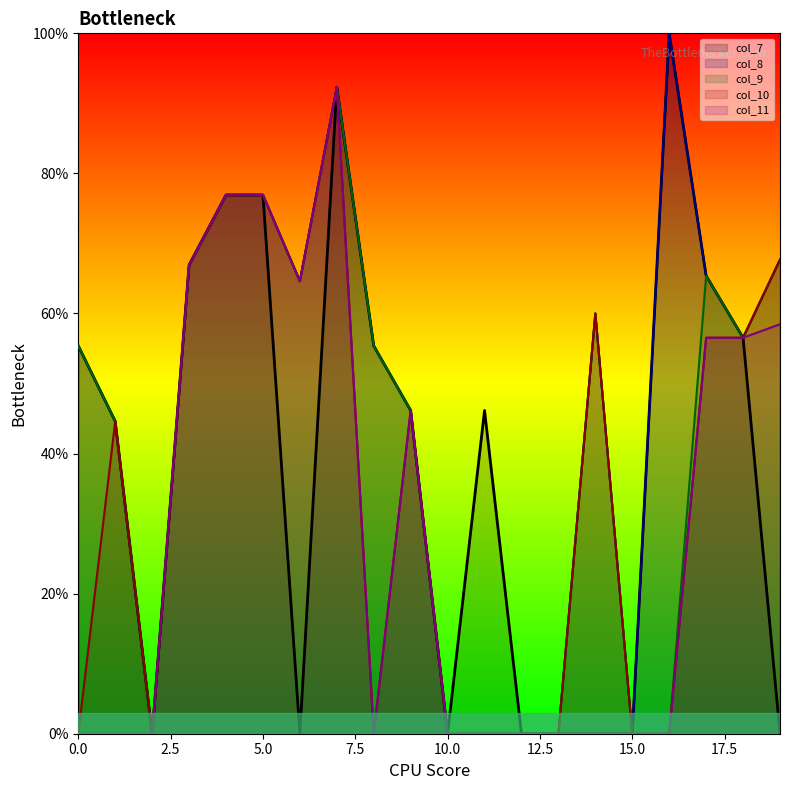

Reading left to right, what are all the values shown in this chart?

col_7: 0=55.4	1=44.6	2=0.0	3=66.9	4=76.9	5=76.9	6=0.0	7=92.3	8=55.4	9=46.2	10=0.0	11=46.2	12=0.0	13=0.0	14=0.0	15=0.0	16=100.0	17=65.4	18=56.5	19=0.0
col_8: 0=55.4	1=44.6	2=0.0	3=66.9	4=76.9	5=76.9	6=64.6	7=92.3	8=55.4	9=46.2	10=0.0	11=0.0	12=0.0	13=0.0	14=60.0	15=0.0	16=100.0	17=65.4	18=56.5	19=67.7
col_9: 0=55.4	1=44.6	2=0.0	3=66.9	4=76.9	5=76.9	6=64.6	7=92.3	8=55.4	9=46.2	10=0.0	11=0.0	12=0.0	13=0.0	14=60.0	15=0.0	16=0.0	17=65.4	18=56.5	19=67.7
col_10: 0=0.0	1=44.6	2=0.0	3=66.9	4=76.9	5=76.9	6=64.6	7=92.3	8=0.0	9=46.2	10=0.0	11=0.0	12=0.0	13=0.0	14=60.0	15=0.0	16=0.0	17=56.5	18=56.5	19=67.7
col_11: 0=0.0	1=0.0	2=0.0	3=66.9	4=76.9	5=76.9	6=64.6	7=92.3	8=0.0	9=46.2	10=0.0	11=0.0	12=0.0	13=0.0	14=0.0	15=0.0	16=0.0	17=56.5	18=56.5	19=58.5